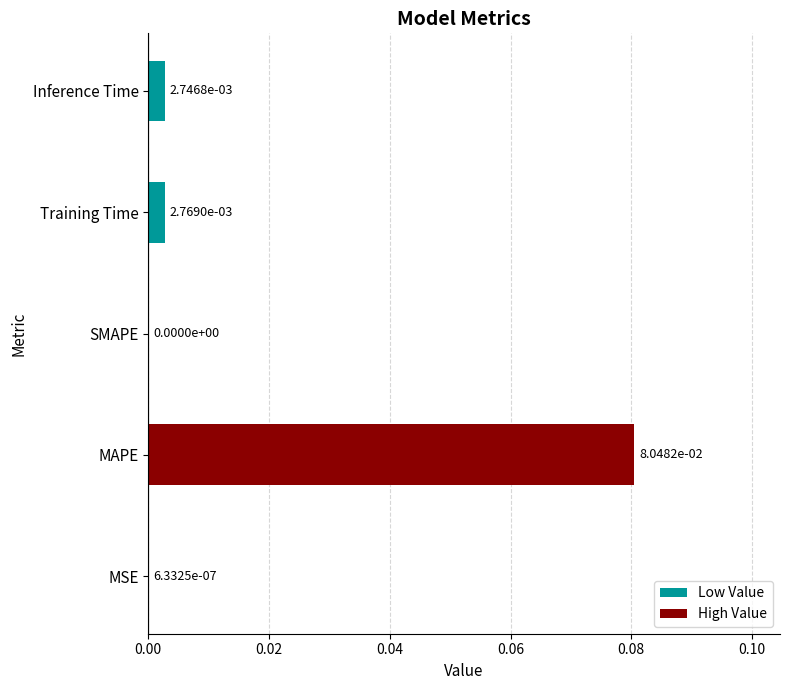

The value at MSE is 0.0. True or false?

True